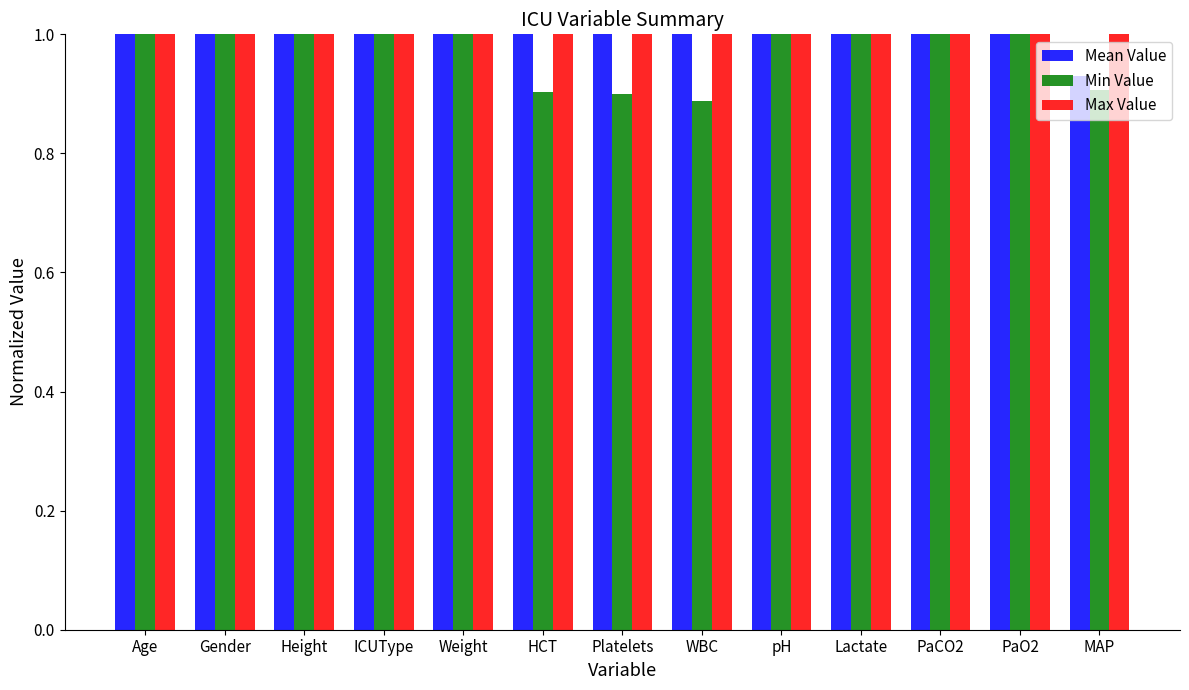

What is the sum of all Min Value values?

12.6